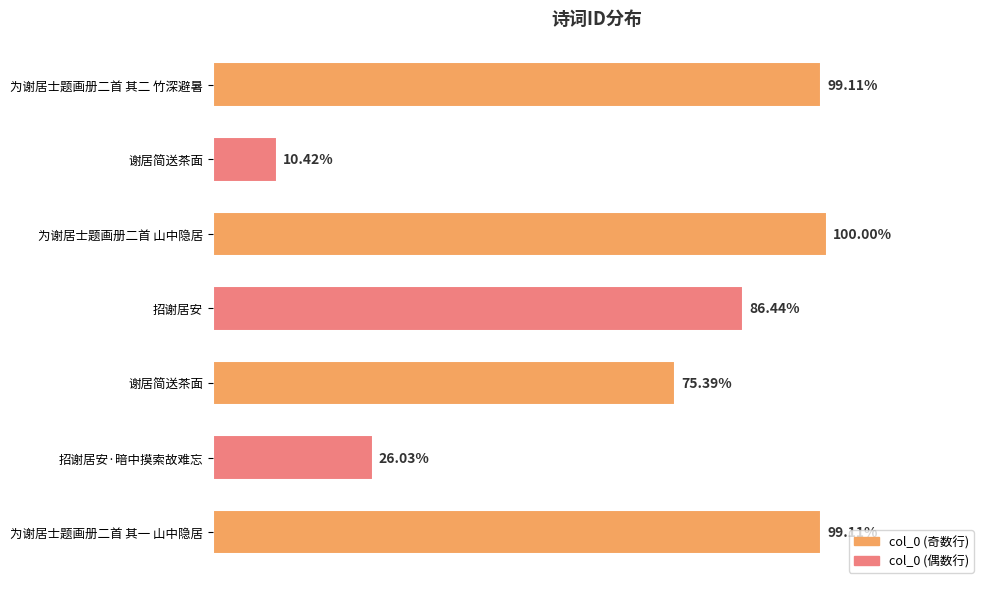

The chart shows a value of 1426980 at 谢居简送茶面. True or false?

False